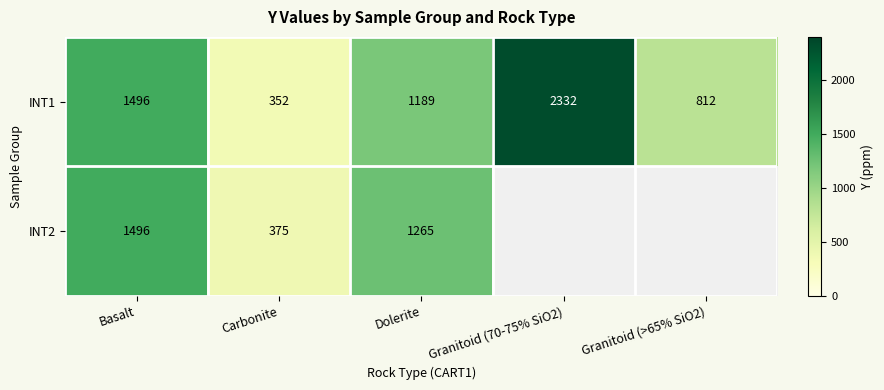

At which label does INT1 reach its peak?

Granitoid (70-75% SiO2)